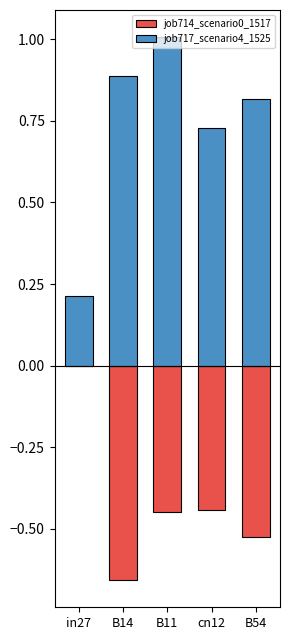

Between B14 and cn12, which series saw the biggest shift?

job714_scenario0_1517